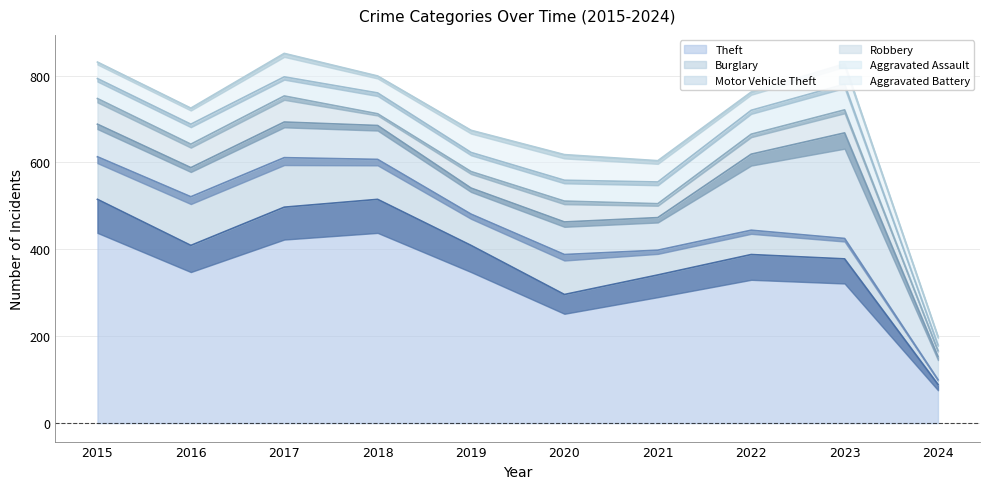

What is the highest value of the Burglary series?

114